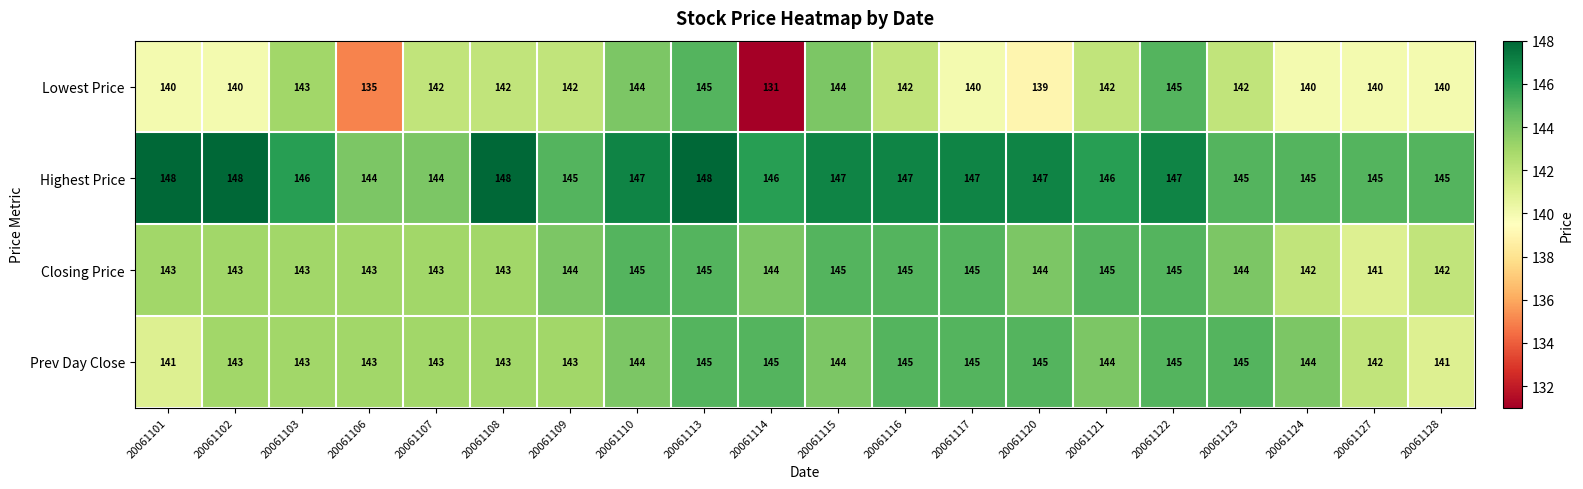

Count the number of data series in this chart.

4